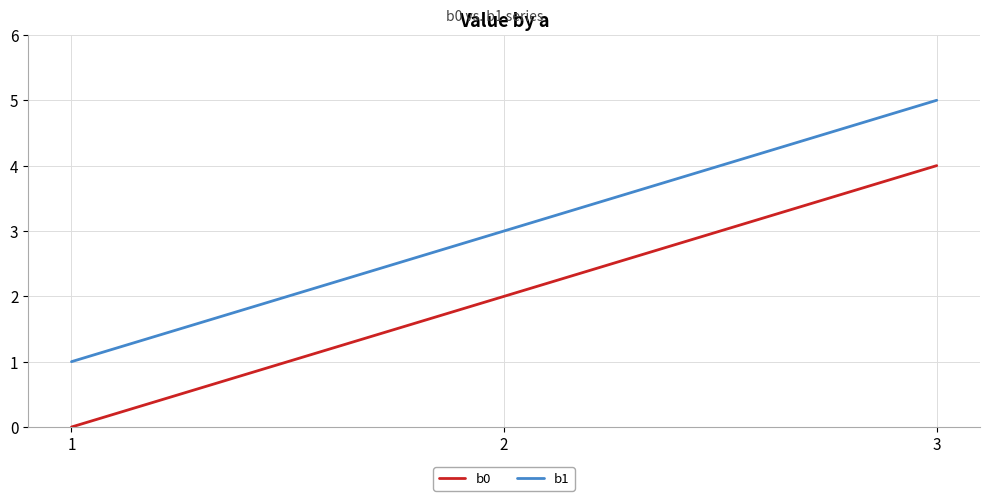

Rank the series by their average value, from highest to lowest.

b1, b0